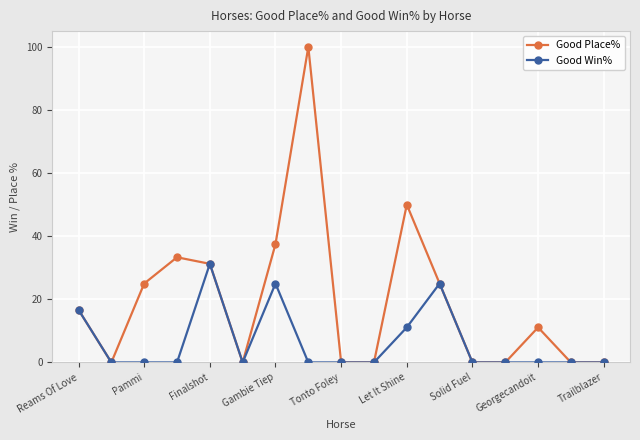

True or false: Good Win% has more than 1 points higher than both neighbors.

True